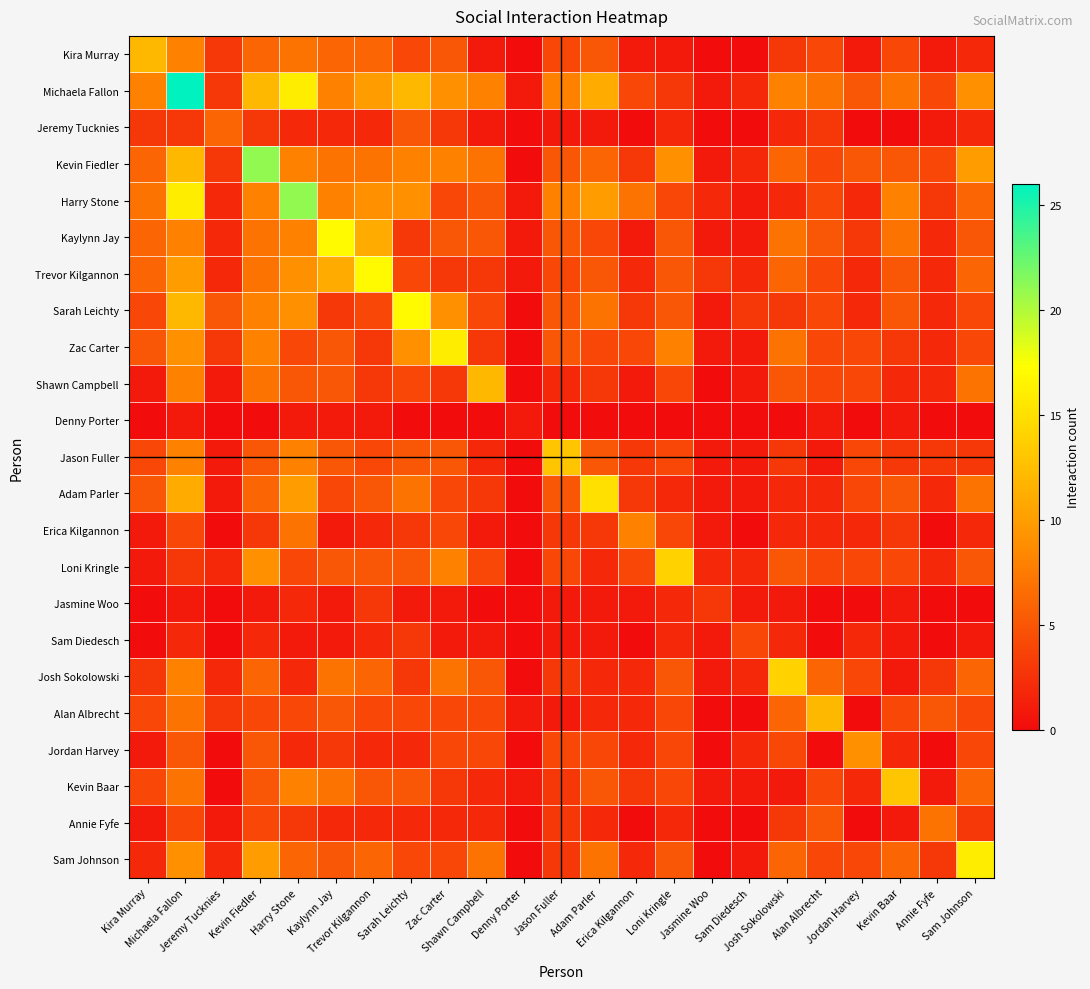

Reading left to right, what are all the values shown in this chart?

Kira Murray: Kira Murray=12	Michaela Fallon=8	Jeremy Tucknies=3	Kevin Fiedler=6	Harry Stone=7	Kaylynn Jay=6	Trevor Kilgannon=6	Sarah Leichty=4	Zac Carter=5	Shawn Campbell=1	Denny Porter=0	Jason Fuller=4	Adam Parler=5	Erica Kilgannon=1	Loni Kringle=1	Jasmine Woo=0	Sam Diedesch=0	Josh Sokolowski=3	Alan Albrecht=4	Jordan Harvey=1	Kevin Baar=4	Annie Fyfe=1	Sam Johnson=2
Michaela Fallon: Kira Murray=8	Michaela Fallon=26	Jeremy Tucknies=3	Kevin Fiedler=12	Harry Stone=16	Kaylynn Jay=8	Trevor Kilgannon=10	Sarah Leichty=12	Zac Carter=9	Shawn Campbell=8	Denny Porter=1	Jason Fuller=8	Adam Parler=11	Erica Kilgannon=4	Loni Kringle=3	Jasmine Woo=1	Sam Diedesch=2	Josh Sokolowski=8	Alan Albrecht=7	Jordan Harvey=5	Kevin Baar=7	Annie Fyfe=4	Sam Johnson=9
Jeremy Tucknies: Kira Murray=3	Michaela Fallon=3	Jeremy Tucknies=6	Kevin Fiedler=3	Harry Stone=2	Kaylynn Jay=2	Trevor Kilgannon=2	Sarah Leichty=5	Zac Carter=3	Shawn Campbell=1	Denny Porter=0	Jason Fuller=1	Adam Parler=1	Erica Kilgannon=0	Loni Kringle=2	Jasmine Woo=0	Sam Diedesch=0	Josh Sokolowski=2	Alan Albrecht=3	Jordan Harvey=0	Kevin Baar=0	Annie Fyfe=1	Sam Johnson=2
Kevin Fiedler: Kira Murray=6	Michaela Fallon=12	Jeremy Tucknies=3	Kevin Fiedler=21	Harry Stone=8	Kaylynn Jay=7	Trevor Kilgannon=7	Sarah Leichty=8	Zac Carter=8	Shawn Campbell=7	Denny Porter=0	Jason Fuller=5	Adam Parler=6	Erica Kilgannon=3	Loni Kringle=9	Jasmine Woo=1	Sam Diedesch=2	Josh Sokolowski=6	Alan Albrecht=4	Jordan Harvey=5	Kevin Baar=5	Annie Fyfe=4	Sam Johnson=10
Harry Stone: Kira Murray=7	Michaela Fallon=16	Jeremy Tucknies=2	Kevin Fiedler=8	Harry Stone=21	Kaylynn Jay=8	Trevor Kilgannon=9	Sarah Leichty=9	Zac Carter=4	Shawn Campbell=5	Denny Porter=1	Jason Fuller=8	Adam Parler=10	Erica Kilgannon=7	Loni Kringle=4	Jasmine Woo=2	Sam Diedesch=1	Josh Sokolowski=2	Alan Albrecht=4	Jordan Harvey=2	Kevin Baar=8	Annie Fyfe=3	Sam Johnson=6
Kaylynn Jay: Kira Murray=6	Michaela Fallon=8	Jeremy Tucknies=2	Kevin Fiedler=7	Harry Stone=8	Kaylynn Jay=17	Trevor Kilgannon=11	Sarah Leichty=3	Zac Carter=5	Shawn Campbell=5	Denny Porter=1	Jason Fuller=5	Adam Parler=4	Erica Kilgannon=1	Loni Kringle=5	Jasmine Woo=1	Sam Diedesch=1	Josh Sokolowski=7	Alan Albrecht=5	Jordan Harvey=3	Kevin Baar=7	Annie Fyfe=2	Sam Johnson=5
Trevor Kilgannon: Kira Murray=6	Michaela Fallon=10	Jeremy Tucknies=2	Kevin Fiedler=7	Harry Stone=9	Kaylynn Jay=11	Trevor Kilgannon=17	Sarah Leichty=4	Zac Carter=3	Shawn Campbell=3	Denny Porter=1	Jason Fuller=4	Adam Parler=5	Erica Kilgannon=2	Loni Kringle=5	Jasmine Woo=3	Sam Diedesch=2	Josh Sokolowski=6	Alan Albrecht=4	Jordan Harvey=2	Kevin Baar=5	Annie Fyfe=2	Sam Johnson=6
Sarah Leichty: Kira Murray=4	Michaela Fallon=12	Jeremy Tucknies=5	Kevin Fiedler=8	Harry Stone=9	Kaylynn Jay=3	Trevor Kilgannon=4	Sarah Leichty=17	Zac Carter=9	Shawn Campbell=4	Denny Porter=0	Jason Fuller=5	Adam Parler=7	Erica Kilgannon=3	Loni Kringle=5	Jasmine Woo=1	Sam Diedesch=3	Josh Sokolowski=3	Alan Albrecht=4	Jordan Harvey=2	Kevin Baar=5	Annie Fyfe=2	Sam Johnson=4
Zac Carter: Kira Murray=5	Michaela Fallon=9	Jeremy Tucknies=3	Kevin Fiedler=8	Harry Stone=4	Kaylynn Jay=5	Trevor Kilgannon=3	Sarah Leichty=9	Zac Carter=16	Shawn Campbell=3	Denny Porter=0	Jason Fuller=5	Adam Parler=4	Erica Kilgannon=4	Loni Kringle=8	Jasmine Woo=1	Sam Diedesch=1	Josh Sokolowski=7	Alan Albrecht=4	Jordan Harvey=4	Kevin Baar=3	Annie Fyfe=2	Sam Johnson=4
Shawn Campbell: Kira Murray=1	Michaela Fallon=8	Jeremy Tucknies=1	Kevin Fiedler=7	Harry Stone=5	Kaylynn Jay=5	Trevor Kilgannon=3	Sarah Leichty=4	Zac Carter=3	Shawn Campbell=12	Denny Porter=0	Jason Fuller=2	Adam Parler=3	Erica Kilgannon=1	Loni Kringle=4	Jasmine Woo=0	Sam Diedesch=1	Josh Sokolowski=5	Alan Albrecht=4	Jordan Harvey=4	Kevin Baar=2	Annie Fyfe=2	Sam Johnson=7
Denny Porter: Kira Murray=0	Michaela Fallon=1	Jeremy Tucknies=0	Kevin Fiedler=0	Harry Stone=1	Kaylynn Jay=1	Trevor Kilgannon=1	Sarah Leichty=0	Zac Carter=0	Shawn Campbell=0	Denny Porter=1	Jason Fuller=0	Adam Parler=0	Erica Kilgannon=0	Loni Kringle=0	Jasmine Woo=0	Sam Diedesch=0	Josh Sokolowski=0	Alan Albrecht=1	Jordan Harvey=0	Kevin Baar=1	Annie Fyfe=0	Sam Johnson=0
Jason Fuller: Kira Murray=4	Michaela Fallon=8	Jeremy Tucknies=1	Kevin Fiedler=5	Harry Stone=8	Kaylynn Jay=5	Trevor Kilgannon=4	Sarah Leichty=5	Zac Carter=5	Shawn Campbell=2	Denny Porter=0	Jason Fuller=13	Adam Parler=5	Erica Kilgannon=3	Loni Kringle=4	Jasmine Woo=1	Sam Diedesch=1	Josh Sokolowski=3	Alan Albrecht=1	Jordan Harvey=4	Kevin Baar=3	Annie Fyfe=3	Sam Johnson=3
Adam Parler: Kira Murray=5	Michaela Fallon=11	Jeremy Tucknies=1	Kevin Fiedler=6	Harry Stone=10	Kaylynn Jay=4	Trevor Kilgannon=5	Sarah Leichty=7	Zac Carter=4	Shawn Campbell=3	Denny Porter=0	Jason Fuller=5	Adam Parler=15	Erica Kilgannon=3	Loni Kringle=2	Jasmine Woo=1	Sam Diedesch=1	Josh Sokolowski=2	Alan Albrecht=2	Jordan Harvey=4	Kevin Baar=5	Annie Fyfe=2	Sam Johnson=7
Erica Kilgannon: Kira Murray=1	Michaela Fallon=4	Jeremy Tucknies=0	Kevin Fiedler=3	Harry Stone=7	Kaylynn Jay=1	Trevor Kilgannon=2	Sarah Leichty=3	Zac Carter=4	Shawn Campbell=1	Denny Porter=0	Jason Fuller=3	Adam Parler=3	Erica Kilgannon=8	Loni Kringle=4	Jasmine Woo=1	Sam Diedesch=0	Josh Sokolowski=2	Alan Albrecht=2	Jordan Harvey=2	Kevin Baar=3	Annie Fyfe=0	Sam Johnson=2
Loni Kringle: Kira Murray=1	Michaela Fallon=3	Jeremy Tucknies=2	Kevin Fiedler=9	Harry Stone=4	Kaylynn Jay=5	Trevor Kilgannon=5	Sarah Leichty=5	Zac Carter=8	Shawn Campbell=4	Denny Porter=0	Jason Fuller=4	Adam Parler=2	Erica Kilgannon=4	Loni Kringle=14	Jasmine Woo=2	Sam Diedesch=2	Josh Sokolowski=5	Alan Albrecht=4	Jordan Harvey=4	Kevin Baar=4	Annie Fyfe=2	Sam Johnson=5
Jasmine Woo: Kira Murray=0	Michaela Fallon=1	Jeremy Tucknies=0	Kevin Fiedler=1	Harry Stone=2	Kaylynn Jay=1	Trevor Kilgannon=3	Sarah Leichty=1	Zac Carter=1	Shawn Campbell=0	Denny Porter=0	Jason Fuller=1	Adam Parler=1	Erica Kilgannon=1	Loni Kringle=2	Jasmine Woo=3	Sam Diedesch=1	Josh Sokolowski=1	Alan Albrecht=0	Jordan Harvey=0	Kevin Baar=1	Annie Fyfe=0	Sam Johnson=0
Sam Diedesch: Kira Murray=0	Michaela Fallon=2	Jeremy Tucknies=0	Kevin Fiedler=2	Harry Stone=1	Kaylynn Jay=1	Trevor Kilgannon=2	Sarah Leichty=3	Zac Carter=1	Shawn Campbell=1	Denny Porter=0	Jason Fuller=1	Adam Parler=1	Erica Kilgannon=0	Loni Kringle=2	Jasmine Woo=1	Sam Diedesch=4	Josh Sokolowski=2	Alan Albrecht=0	Jordan Harvey=2	Kevin Baar=1	Annie Fyfe=0	Sam Johnson=1
Josh Sokolowski: Kira Murray=3	Michaela Fallon=8	Jeremy Tucknies=2	Kevin Fiedler=6	Harry Stone=2	Kaylynn Jay=7	Trevor Kilgannon=6	Sarah Leichty=3	Zac Carter=7	Shawn Campbell=5	Denny Porter=0	Jason Fuller=3	Adam Parler=2	Erica Kilgannon=2	Loni Kringle=5	Jasmine Woo=1	Sam Diedesch=2	Josh Sokolowski=14	Alan Albrecht=6	Jordan Harvey=4	Kevin Baar=1	Annie Fyfe=3	Sam Johnson=6
Alan Albrecht: Kira Murray=4	Michaela Fallon=7	Jeremy Tucknies=3	Kevin Fiedler=4	Harry Stone=4	Kaylynn Jay=5	Trevor Kilgannon=4	Sarah Leichty=4	Zac Carter=4	Shawn Campbell=4	Denny Porter=1	Jason Fuller=1	Adam Parler=2	Erica Kilgannon=2	Loni Kringle=4	Jasmine Woo=0	Sam Diedesch=0	Josh Sokolowski=6	Alan Albrecht=12	Jordan Harvey=0	Kevin Baar=4	Annie Fyfe=5	Sam Johnson=4
Jordan Harvey: Kira Murray=1	Michaela Fallon=5	Jeremy Tucknies=0	Kevin Fiedler=5	Harry Stone=2	Kaylynn Jay=3	Trevor Kilgannon=2	Sarah Leichty=2	Zac Carter=4	Shawn Campbell=4	Denny Porter=0	Jason Fuller=4	Adam Parler=4	Erica Kilgannon=2	Loni Kringle=4	Jasmine Woo=0	Sam Diedesch=2	Josh Sokolowski=4	Alan Albrecht=0	Jordan Harvey=9	Kevin Baar=2	Annie Fyfe=0	Sam Johnson=4
Kevin Baar: Kira Murray=4	Michaela Fallon=7	Jeremy Tucknies=0	Kevin Fiedler=5	Harry Stone=8	Kaylynn Jay=7	Trevor Kilgannon=5	Sarah Leichty=5	Zac Carter=3	Shawn Campbell=2	Denny Porter=1	Jason Fuller=3	Adam Parler=5	Erica Kilgannon=3	Loni Kringle=4	Jasmine Woo=1	Sam Diedesch=1	Josh Sokolowski=1	Alan Albrecht=4	Jordan Harvey=2	Kevin Baar=13	Annie Fyfe=1	Sam Johnson=6
Annie Fyfe: Kira Murray=1	Michaela Fallon=4	Jeremy Tucknies=1	Kevin Fiedler=4	Harry Stone=3	Kaylynn Jay=2	Trevor Kilgannon=2	Sarah Leichty=2	Zac Carter=2	Shawn Campbell=2	Denny Porter=0	Jason Fuller=3	Adam Parler=2	Erica Kilgannon=0	Loni Kringle=2	Jasmine Woo=0	Sam Diedesch=0	Josh Sokolowski=3	Alan Albrecht=5	Jordan Harvey=0	Kevin Baar=1	Annie Fyfe=7	Sam Johnson=3
Sam Johnson: Kira Murray=2	Michaela Fallon=9	Jeremy Tucknies=2	Kevin Fiedler=10	Harry Stone=6	Kaylynn Jay=5	Trevor Kilgannon=6	Sarah Leichty=4	Zac Carter=4	Shawn Campbell=7	Denny Porter=0	Jason Fuller=3	Adam Parler=7	Erica Kilgannon=2	Loni Kringle=5	Jasmine Woo=0	Sam Diedesch=1	Josh Sokolowski=6	Alan Albrecht=4	Jordan Harvey=4	Kevin Baar=6	Annie Fyfe=3	Sam Johnson=16